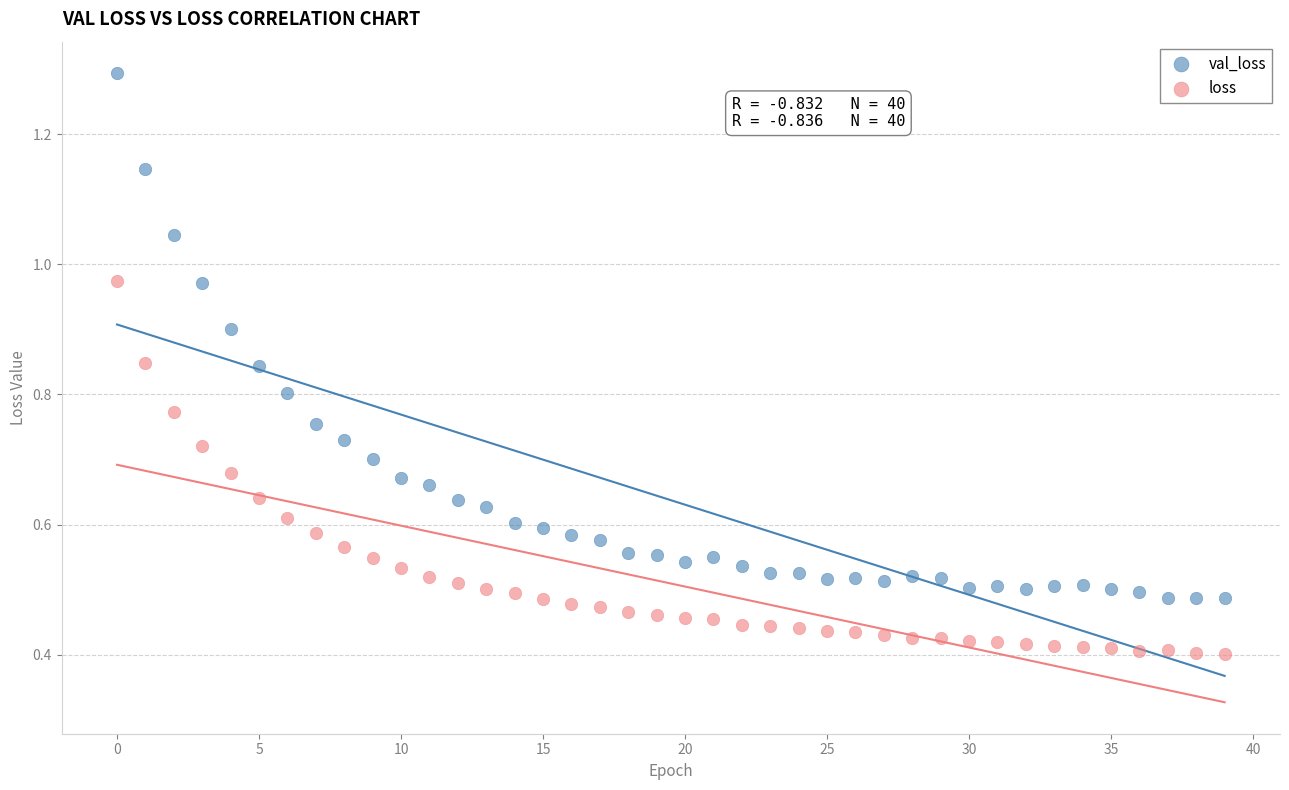

Which series reaches the maximum Y coordinate?

val_loss